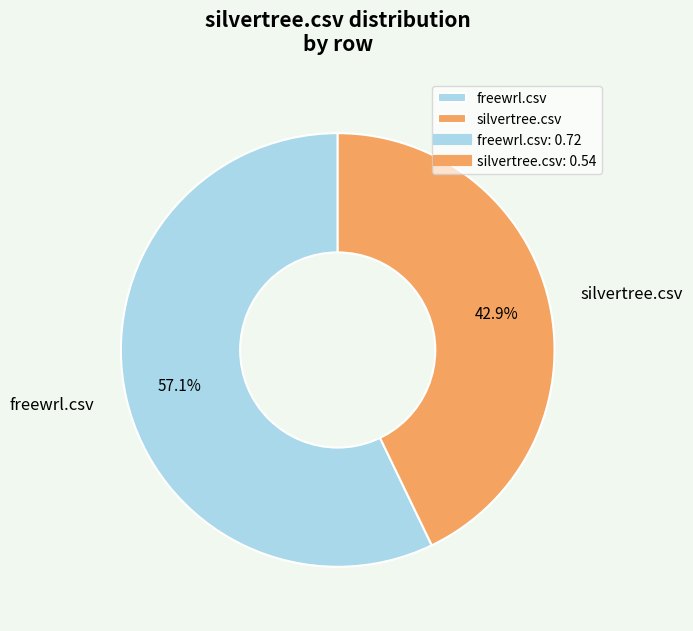

How many segments does this pie chart have?

2